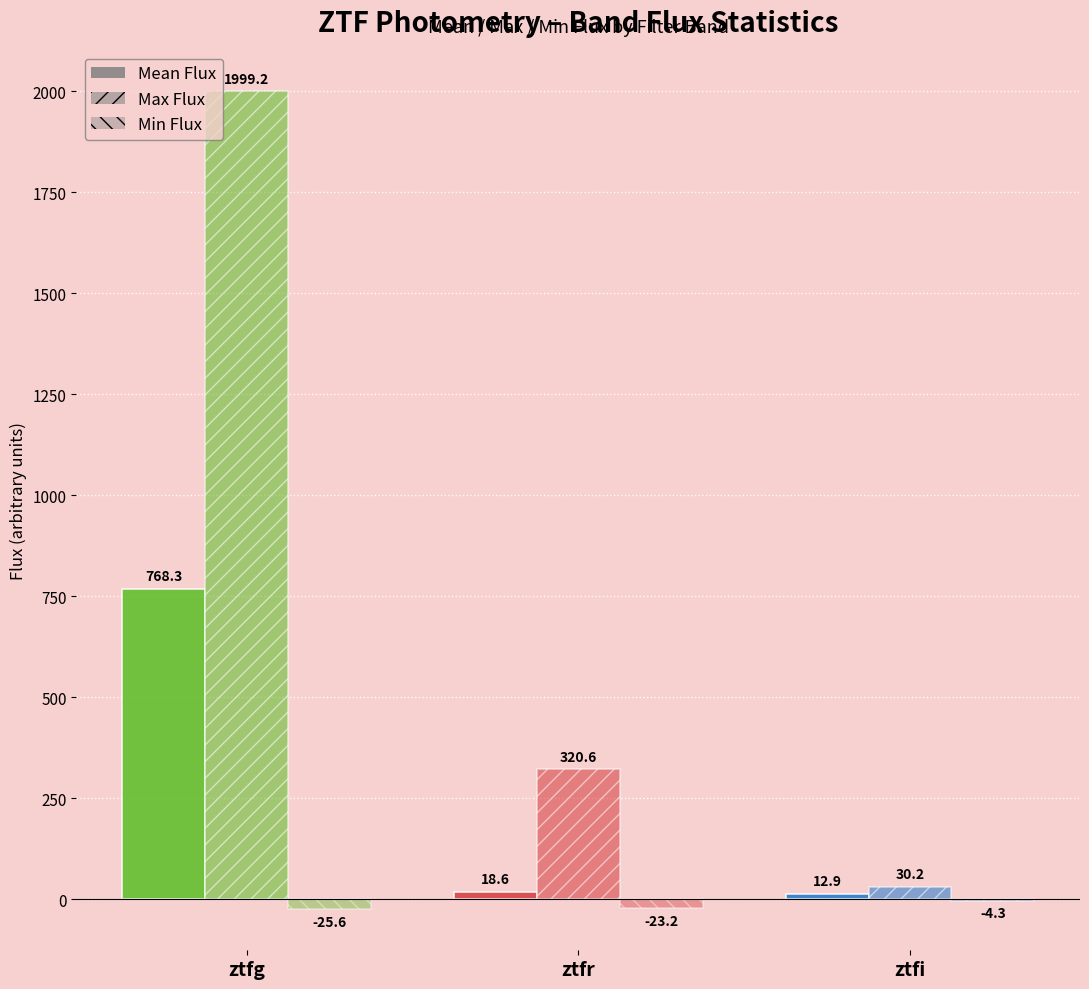

True or false: Min Flux has a value of -7.2 at ztfi.

False